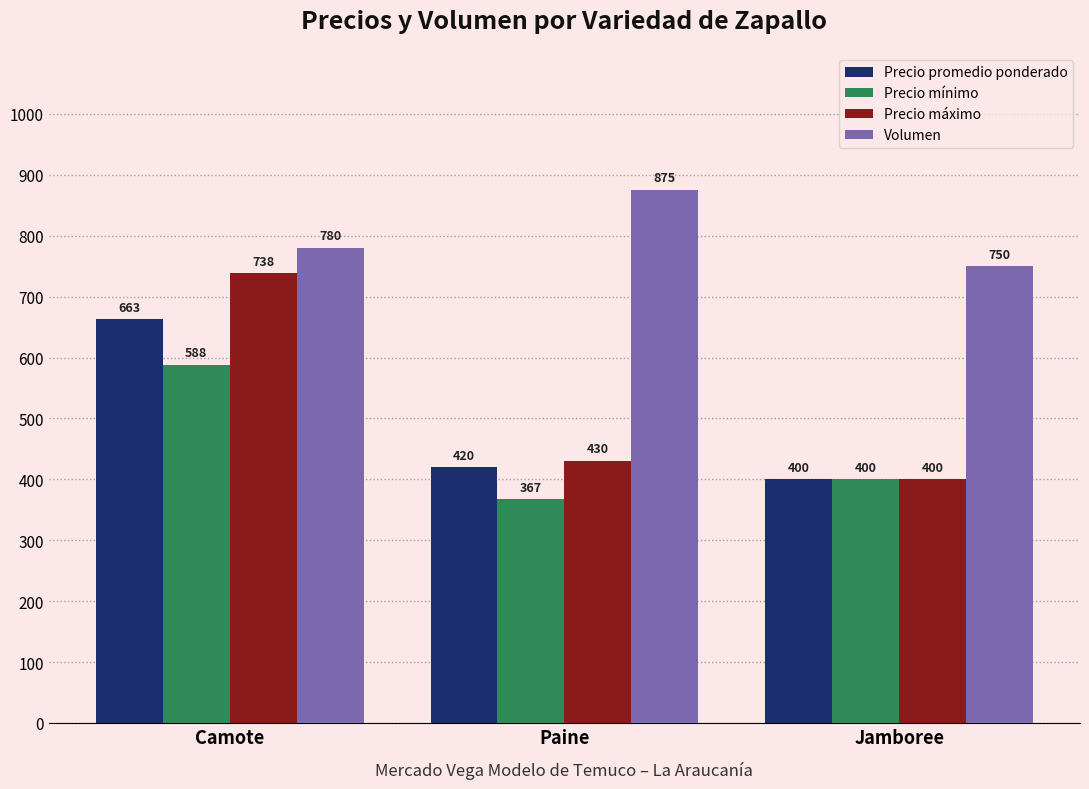

Reading right to left, transcribe all the data shown in this chart.

Precio promedio ponderado: 400	420	663
Precio mínimo: 400	367	588
Precio máximo: 400	430	738
Volumen: 750	875	780